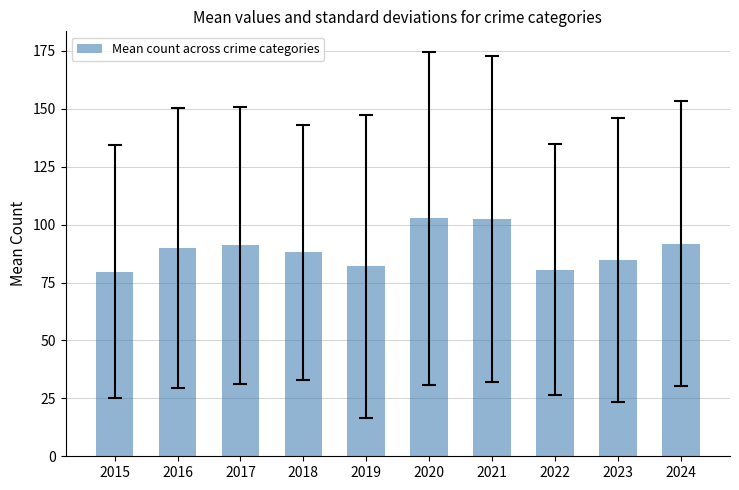

What is the change in value from 2021 to 2022?

-22.0